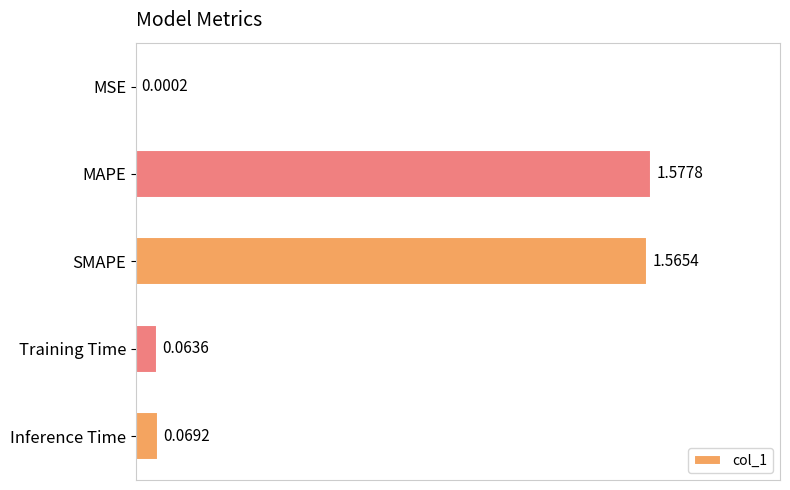

Does the chart contain stacked bars?

No